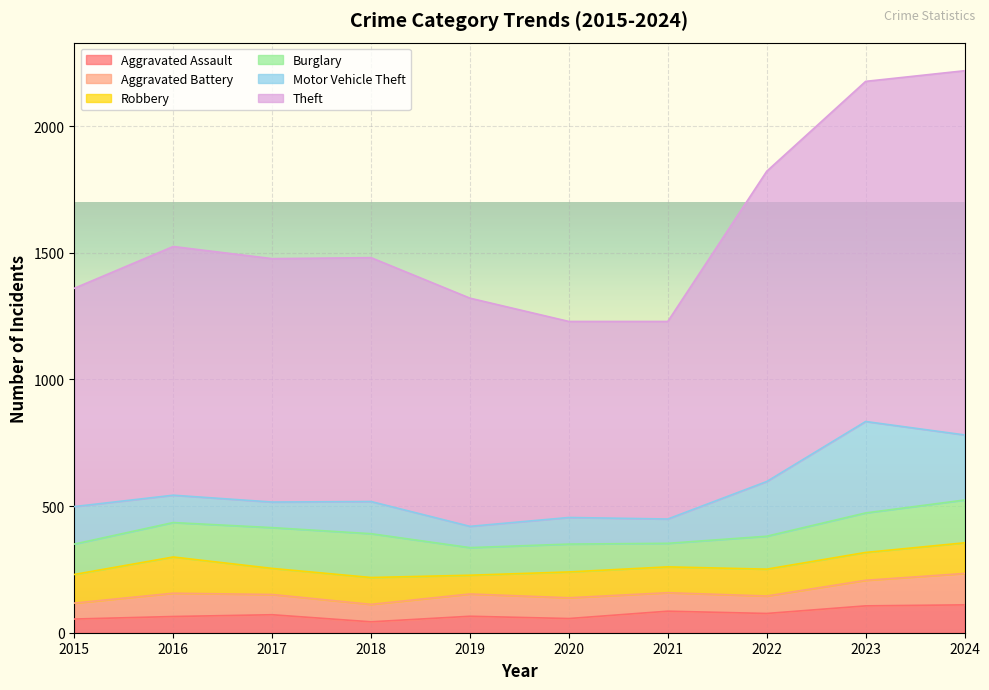

Reading right to left, transcribe all the data shown in this chart.

Aggravated Assault: 110	106	76	85	56	65	43	71	64	54
Aggravated Battery: 124	101	69	73	82	88	69	80	92	63
Robbery: 121	110	106	102	102	74	106	103	143	113
Burglary: 169	156	130	93	110	109	173	161	136	120
Motor Vehicle Theft: 257	361	216	96	105	84	127	101	108	148
Theft: 1438	1343	1225	780	774	901	963	961	982	862